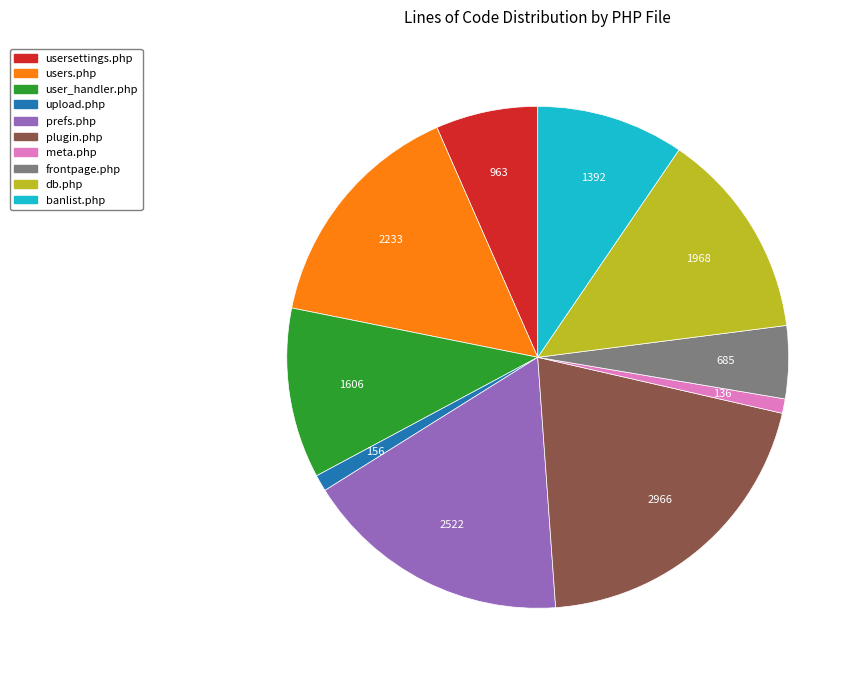

Does frontpage.php represent more than half of the total?

No